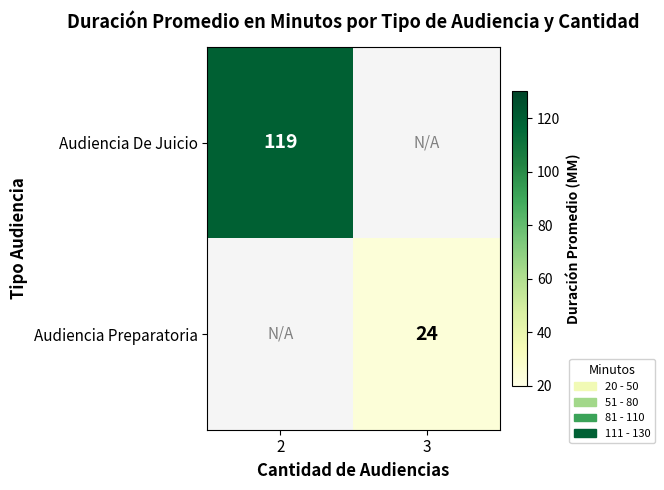

At which label is Audiencia De Juicio closest to 0?

2